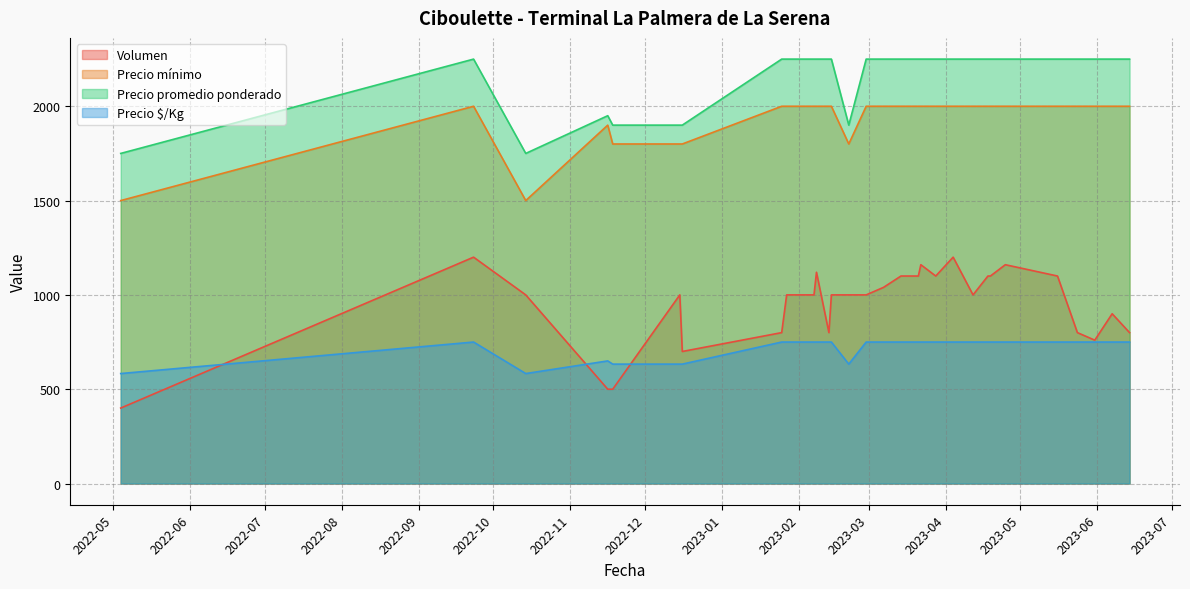

Reading left to right, what are all the values shown in this chart?

Volumen: 2023-03-28=1100	2023-04-12=1000	2022-11-16=500	2023-02-08=1120	2023-03-21=1100	2023-05-24=800	2022-12-16=700	2023-06-07=900	2023-03-14=1100	2022-09-23=1200	2022-12-15=1000	2023-02-28=1000	2023-02-13=800	2023-06-14=800	2023-04-18=1100	2022-11-18=500	2022-05-04=400	2023-04-04=1200	2023-04-19=1100	2023-01-27=1000	2023-01-25=800	2023-02-07=1000	2023-02-21=1000	2023-05-16=1100	2023-03-07=1040	2023-02-14=1000	2022-10-14=1000	2023-04-25=1160	2023-05-31=760	2023-03-22=1160
Precio mínimo: 2023-03-28=2000	2023-04-12=2000	2022-11-16=1900	2023-02-08=2000	2023-03-21=2000	2023-05-24=2000	2022-12-16=1800	2023-06-07=2000	2023-03-14=2000	2022-09-23=2000	2022-12-15=1800	2023-02-28=2000	2023-02-13=2000	2023-06-14=2000	2023-04-18=2000	2022-11-18=1800	2022-05-04=1500	2023-04-04=2000	2023-04-19=2000	2023-01-27=2000	2023-01-25=2000	2023-02-07=2000	2023-02-21=1800	2023-05-16=2000	2023-03-07=2000	2023-02-14=2000	2022-10-14=1500	2023-04-25=2000	2023-05-31=2000	2023-03-22=2000
Precio promedio ponderado: 2023-03-28=2250	2023-04-12=2250	2022-11-16=1950	2023-02-08=2250	2023-03-21=2250	2023-05-24=2250	2022-12-16=1900	2023-06-07=2250	2023-03-14=2250	2022-09-23=2250	2022-12-15=1900	2023-02-28=2250	2023-02-13=2250	2023-06-14=2250	2023-04-18=2250	2022-11-18=1900	2022-05-04=1750	2023-04-04=2250	2023-04-19=2250	2023-01-27=2250	2023-01-25=2250	2023-02-07=2250	2023-02-21=1900	2023-05-16=2250	2023-03-07=2250	2023-02-14=2250	2022-10-14=1750	2023-04-25=2250	2023-05-31=2250	2023-03-22=2250
Precio $/Kg: 2023-03-28=750	2023-04-12=750	2022-11-16=650	2023-02-08=750	2023-03-21=750	2023-05-24=750	2022-12-16=633	2023-06-07=750	2023-03-14=750	2022-09-23=750	2022-12-15=633	2023-02-28=750	2023-02-13=750	2023-06-14=750	2023-04-18=750	2022-11-18=633	2022-05-04=583	2023-04-04=750	2023-04-19=750	2023-01-27=750	2023-01-25=750	2023-02-07=750	2023-02-21=633	2023-05-16=750	2023-03-07=750	2023-02-14=750	2022-10-14=583	2023-04-25=750	2023-05-31=750	2023-03-22=750